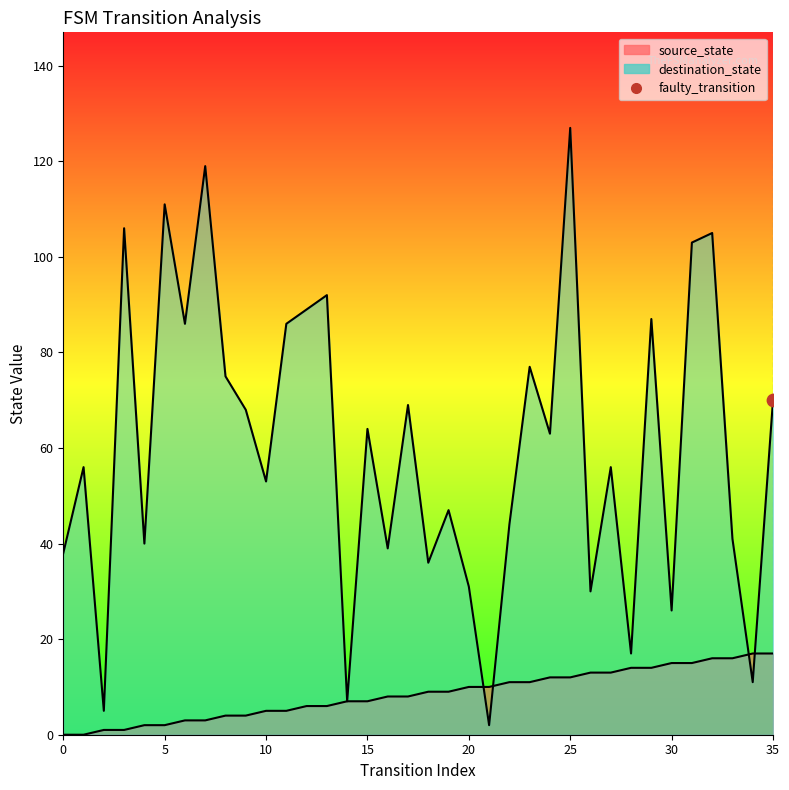

Which series has the largest total across all categories?

destination_state